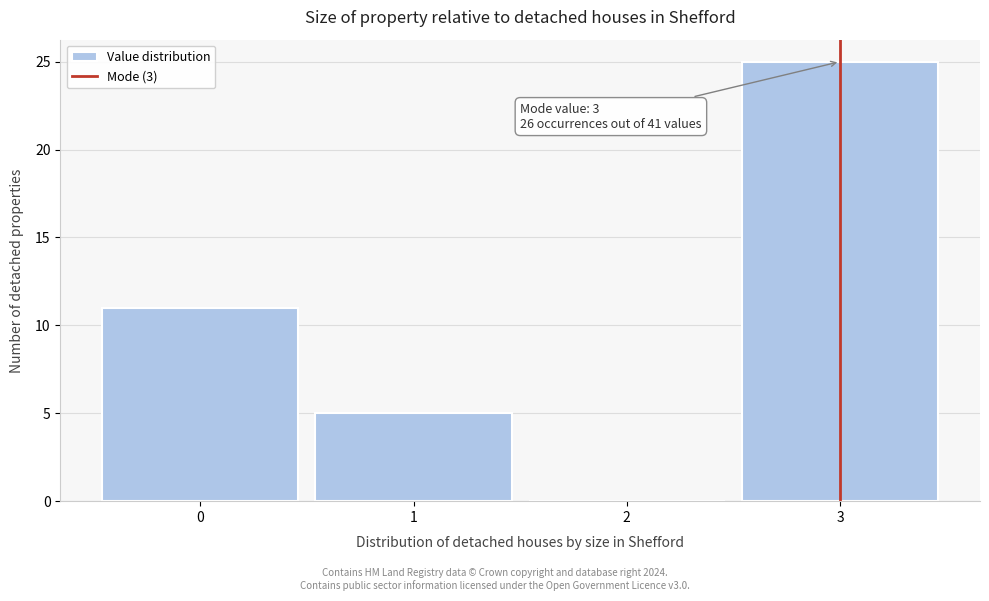

Over which range of the x-axis is the bar tallest?

2.5 to 3.5